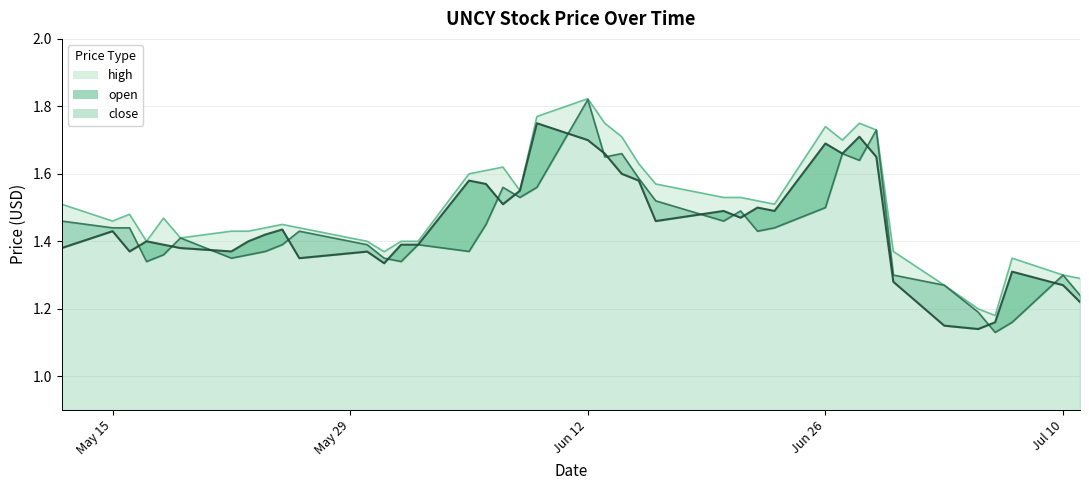

At which category is the sum across all series the highest?

2023-06-12